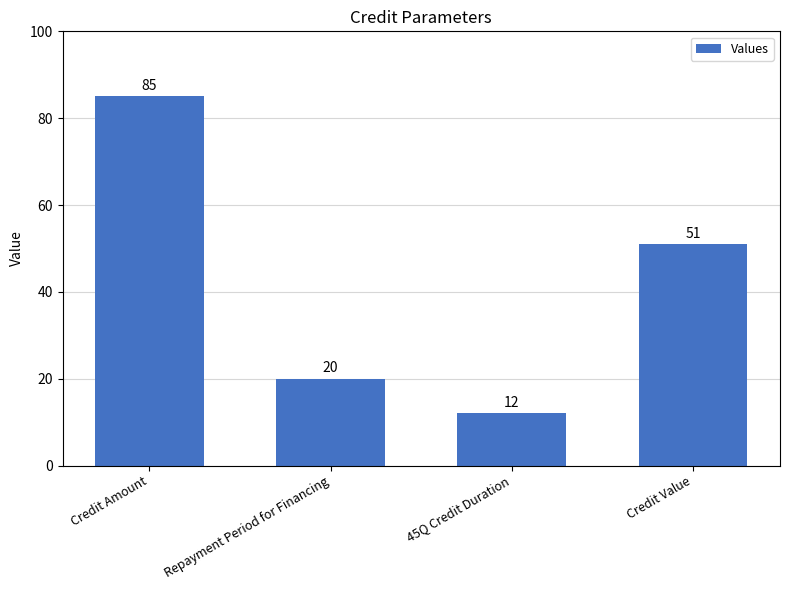

What is the change in value from Credit Amount to Repayment Period for Financing?

-65